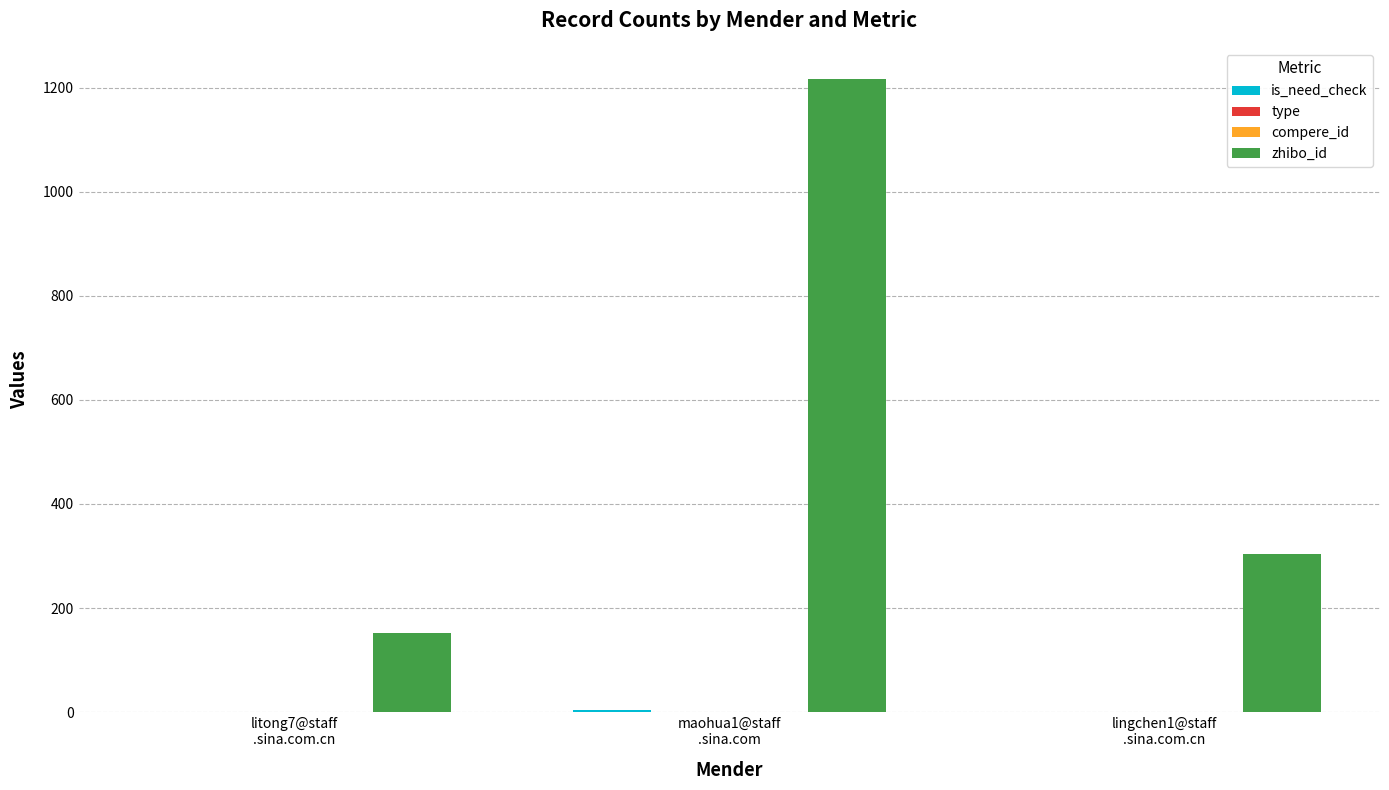

At maohua1@staff
.sina.com, list the series in order from largest to smallest.

zhibo_id, is_need_check, type, compere_id